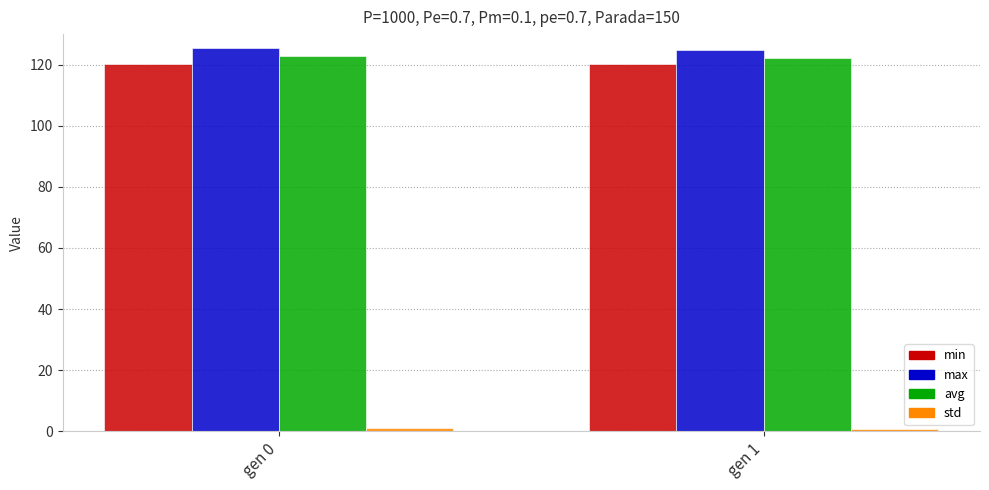

What is the highest value of the avg series?

122.8